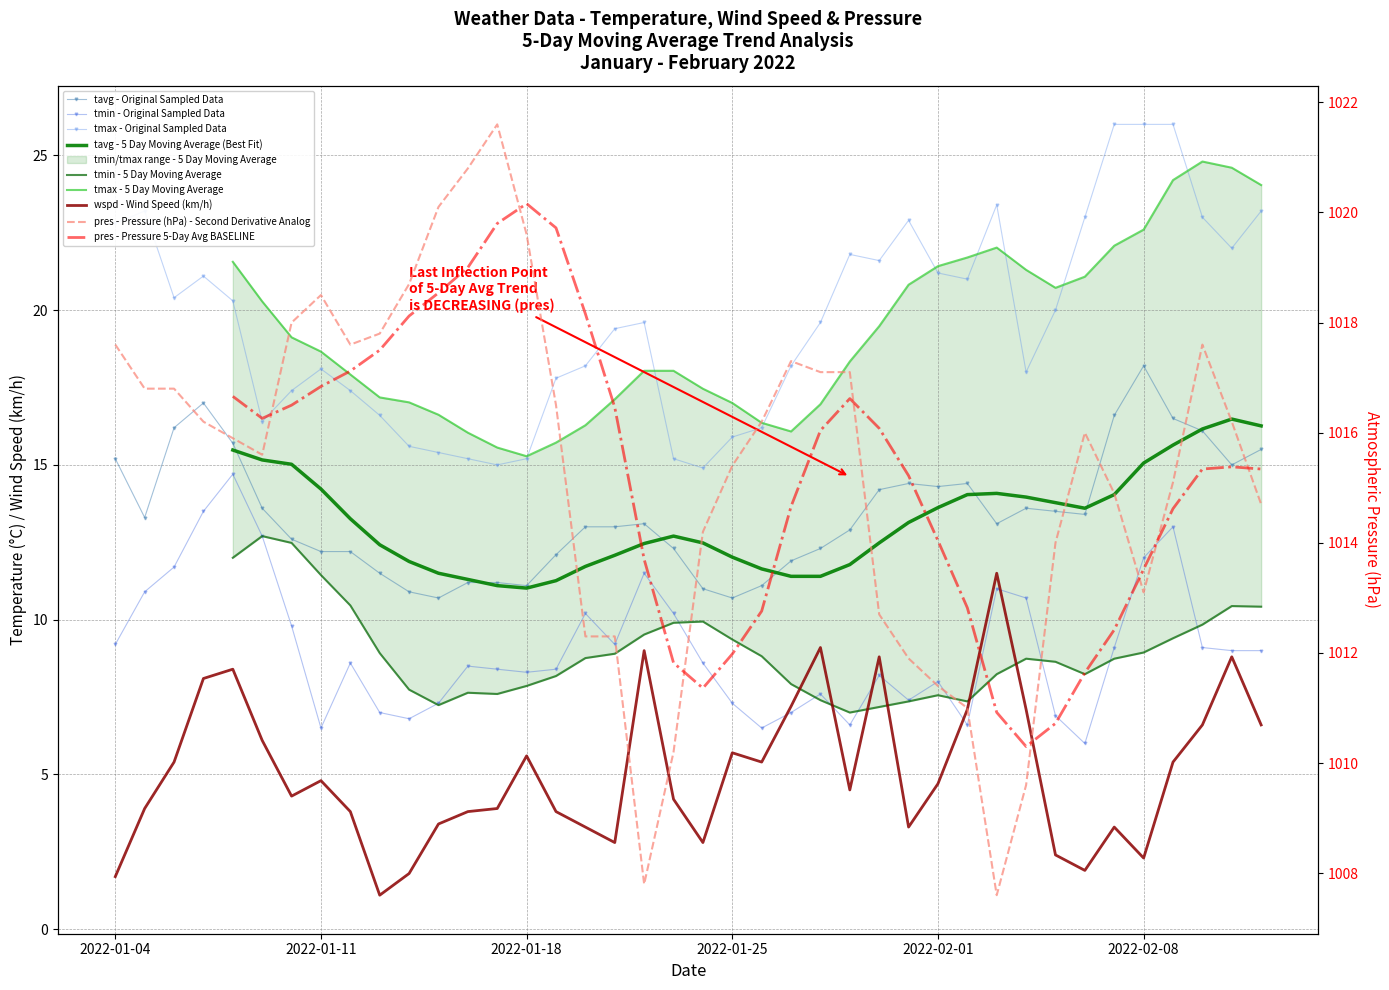

What is the difference between the wspd values at 2022-01-08 and 2022-01-30?

0.4